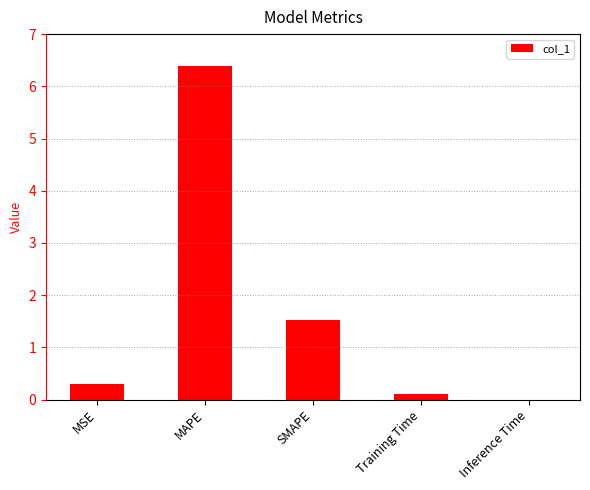

True or false: the data shows 0.0 at Inference Time.

True